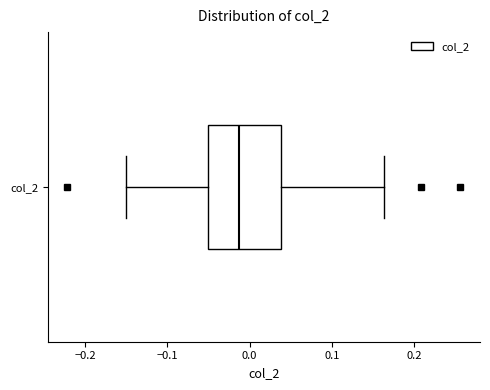

Where is the left edge of the box for col_2 on the x-axis? The values are not printed on the chart, so give them approximately, as read against the axis.

-0.05